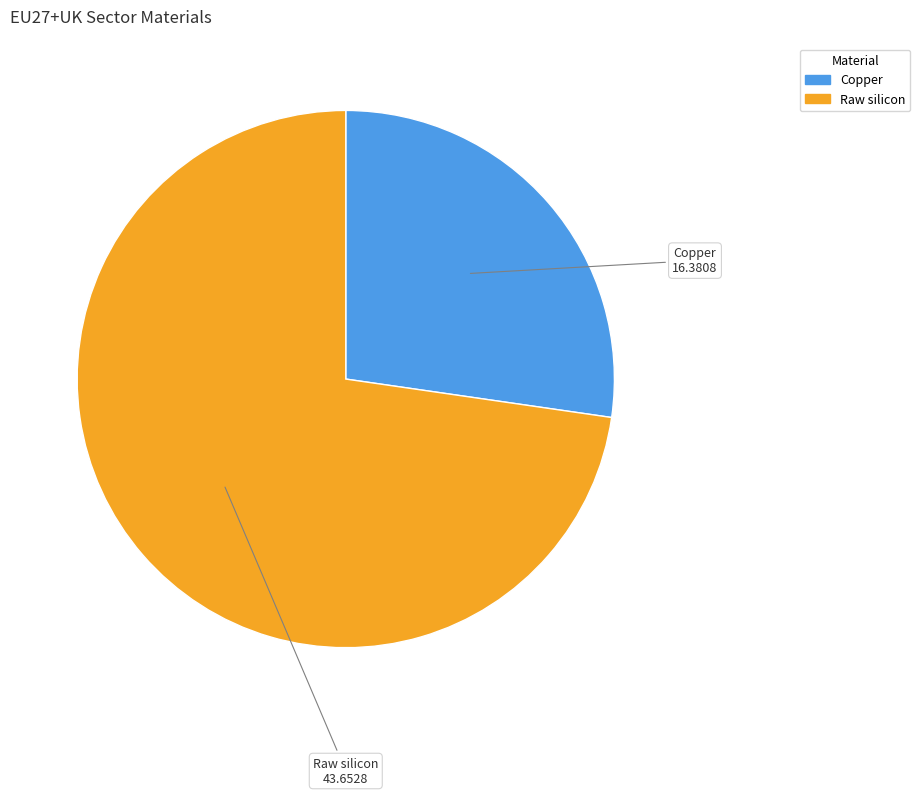

Which slice is the smallest?

Copper